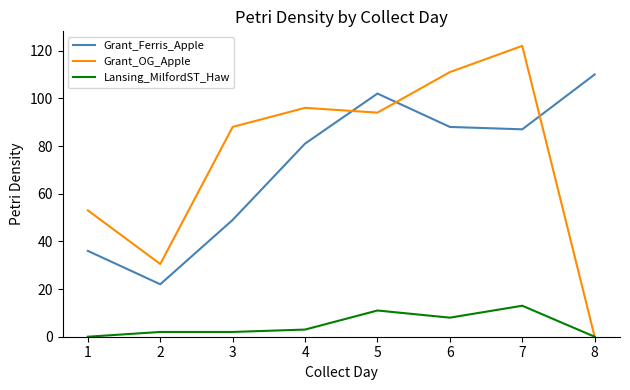

At which category is the sum across all series the highest?

7